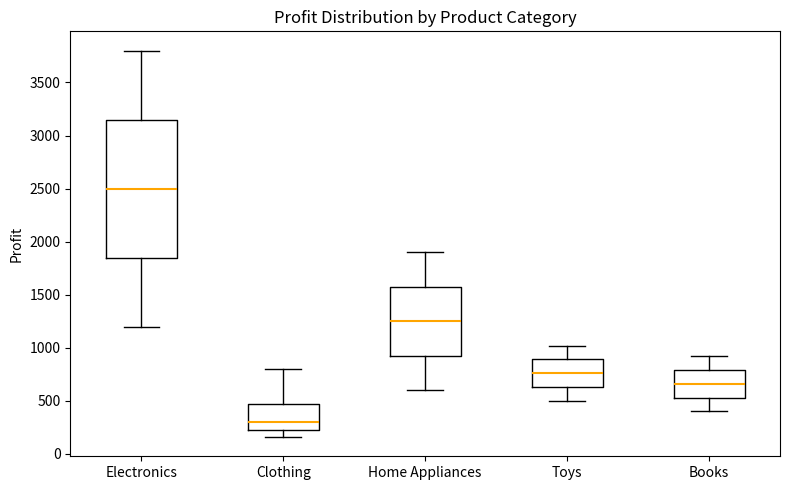

Comparing the boxes themselves (not the whiskers), which one is the tallest?

Electronics